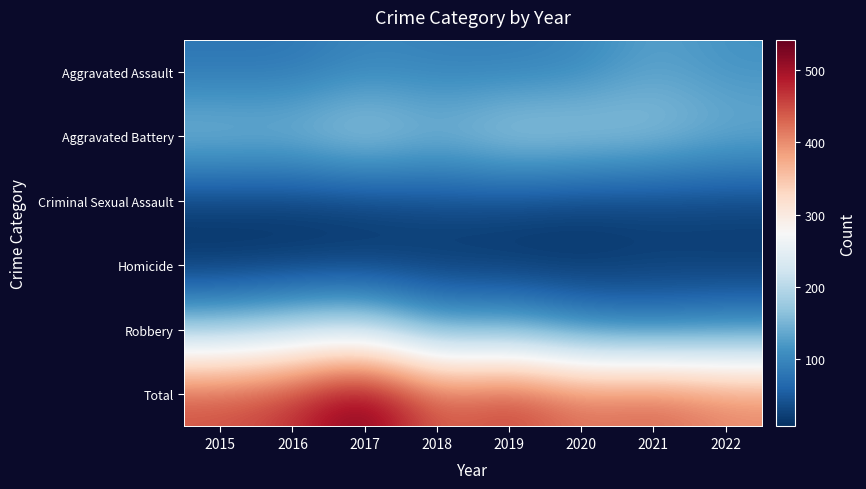

Reading left to right, what are all the values shown in this chart?

Aggravated Assault: 2015=79	2016=79	2017=99	2018=93	2019=91	2020=99	2021=131	2022=113
Aggravated Battery: 2015=169	2016=164	2017=194	2018=160	2019=193	2020=186	2021=175	2022=150
Criminal Sexual Assault: 2015=21	2016=20	2017=23	2018=33	2019=31	2020=24	2021=25	2022=27
Homicide: 2015=7	2016=10	2017=13	2018=12	2019=8	2020=9	2021=19	2022=14
Robbery: 2015=172	2016=196	2017=213	2018=132	2019=143	2020=102	2021=88	2022=104
Total: 2015=448	2016=469	2017=542	2018=430	2019=466	2020=420	2021=438	2022=408